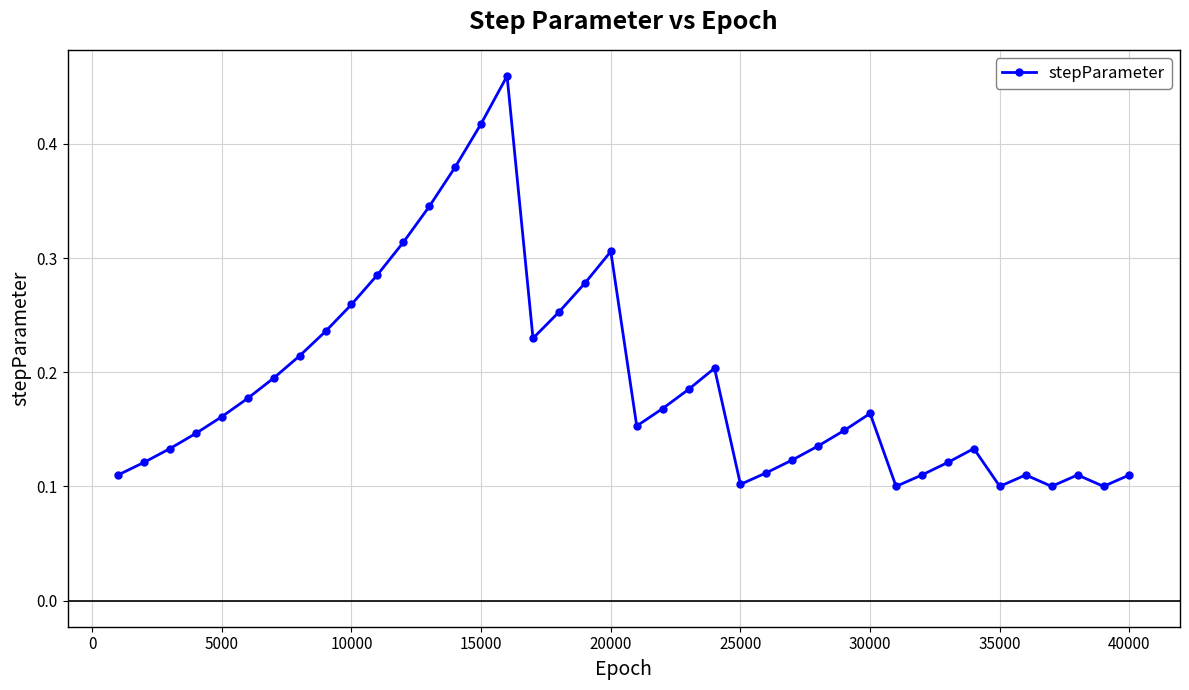

What is the sum of all values?

7.6